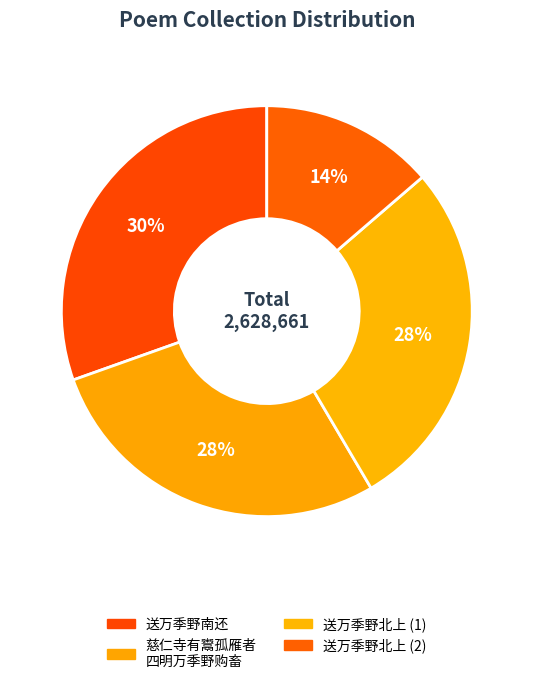

Count the number of slices in the pie.

4